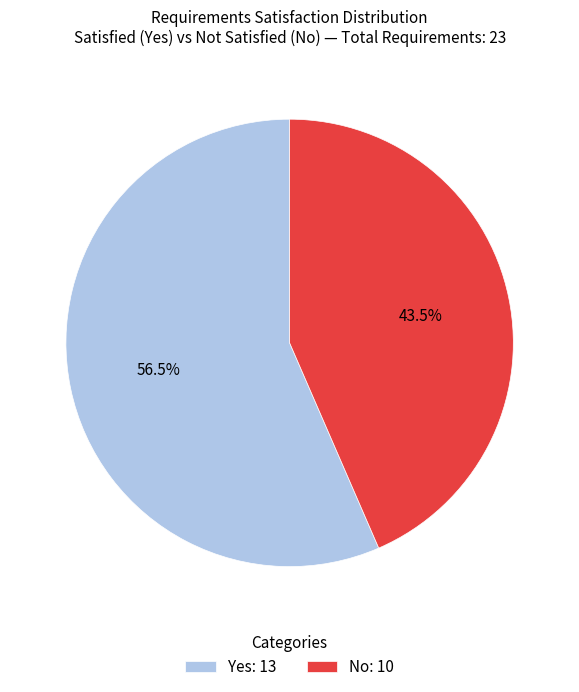

What is the smallest slice in the pie chart?

No